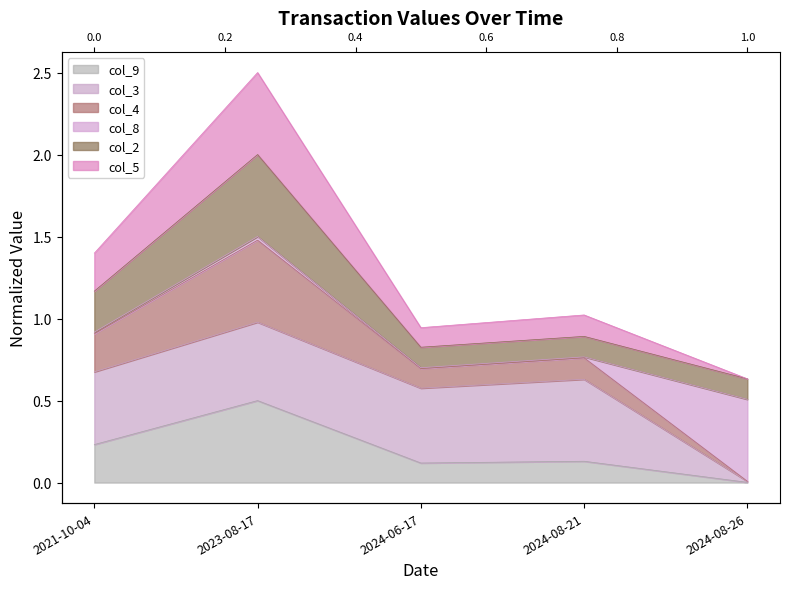

Is it true that col_2 equals 0.4 at 2024-08-26?

False